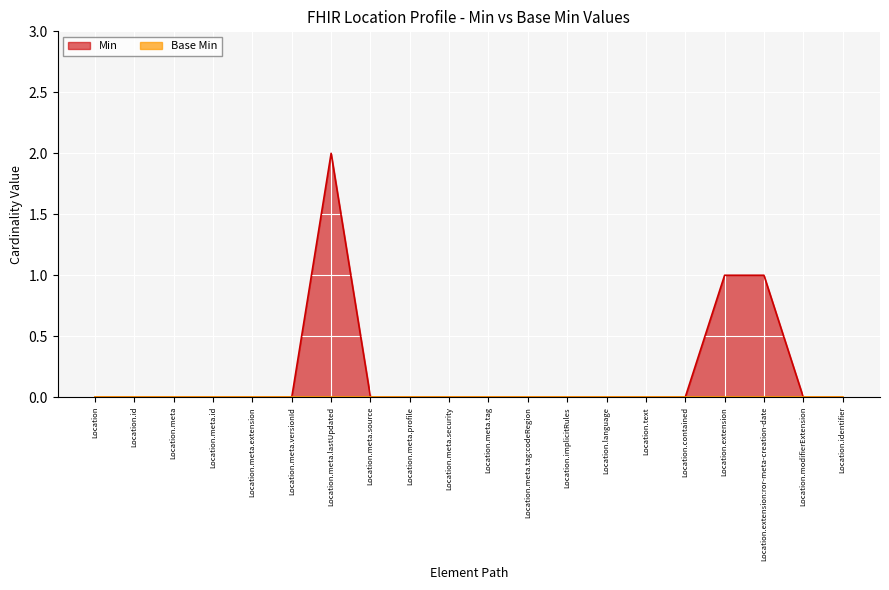

What is the label of the 3rd point from the right?

Location.extension:ror-meta-creation-date